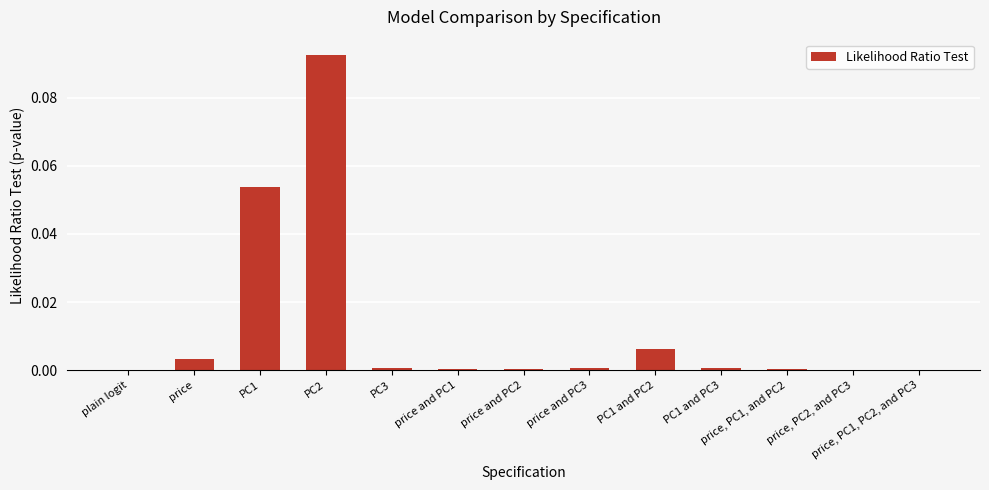

At which category does the chart reach its peak across all series?

PC2